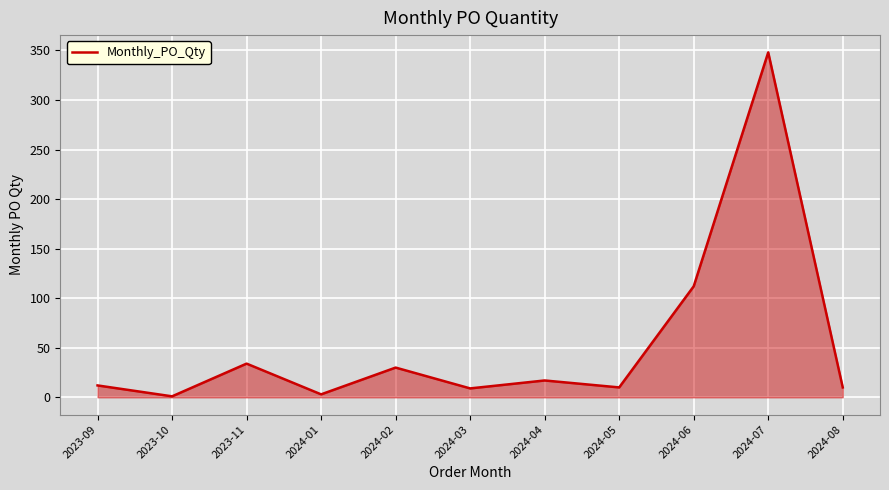

Approximately how many times larger is the value at 2024-04 compared to 2023-10?

17.0